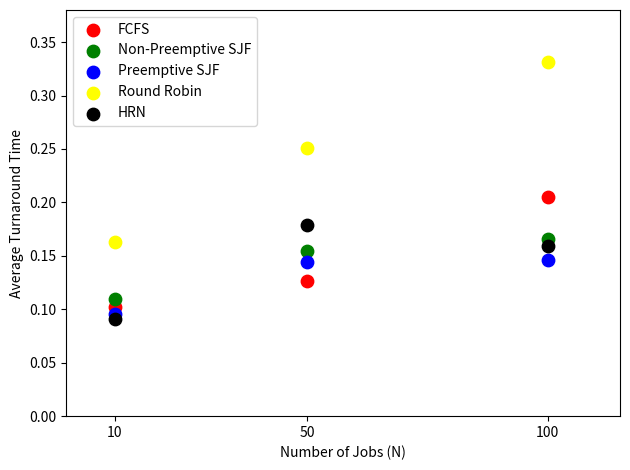

Which series has the largest Y range (max minus min)?

Round Robin